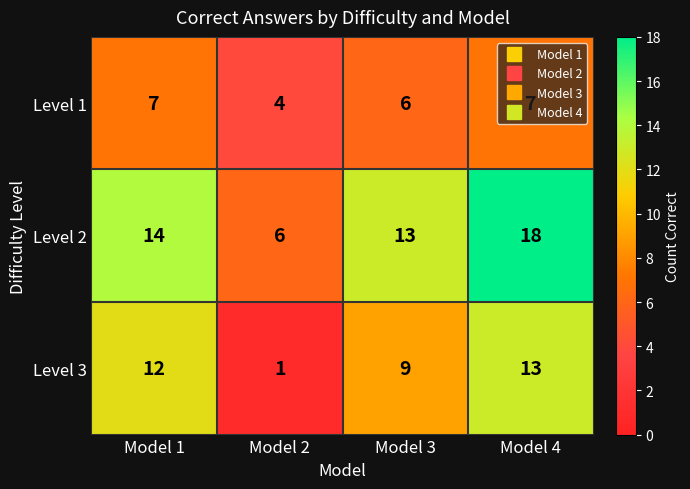

At Model 4, list the series in order from largest to smallest.

Level 2, Level 3, Level 1